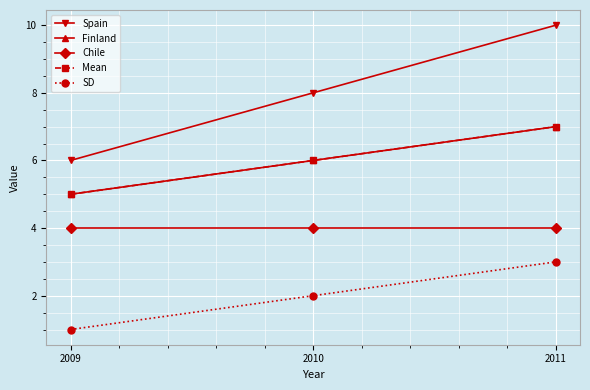

What is the maximum value for SD?

3